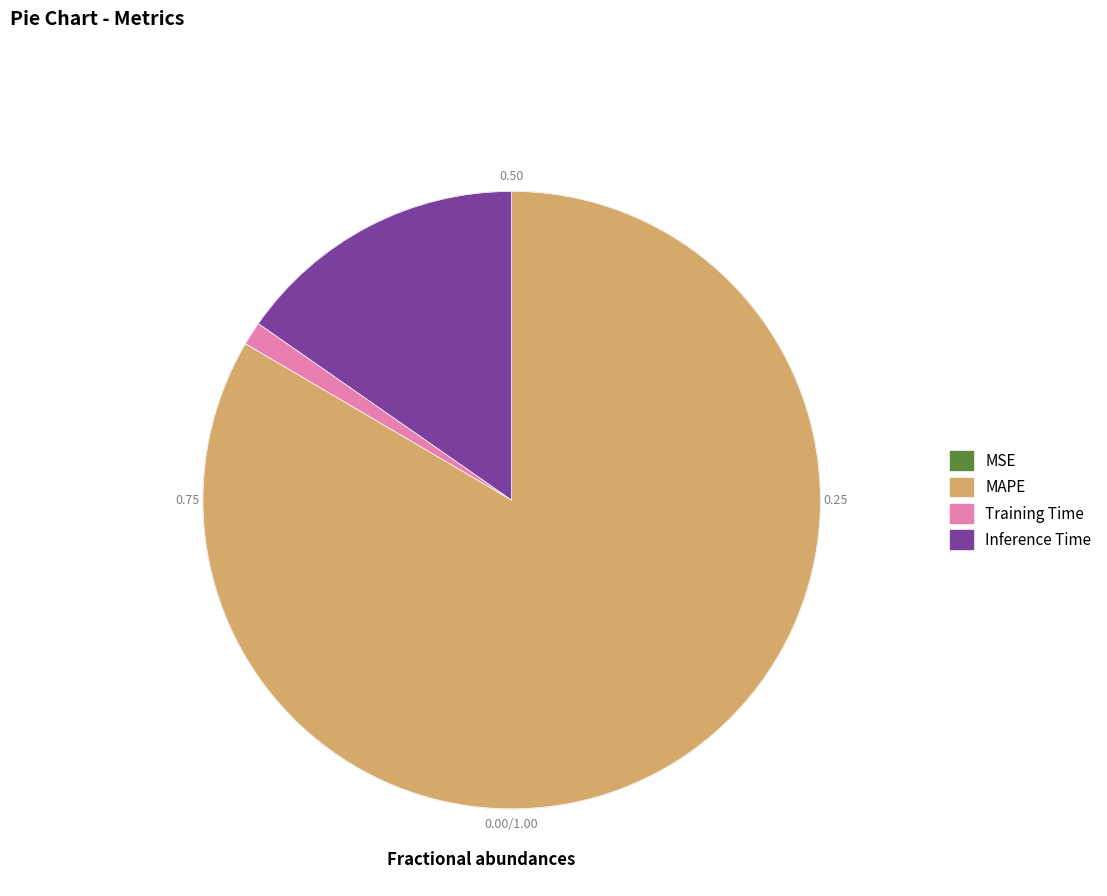

Is there a majority slice in this chart?

Yes